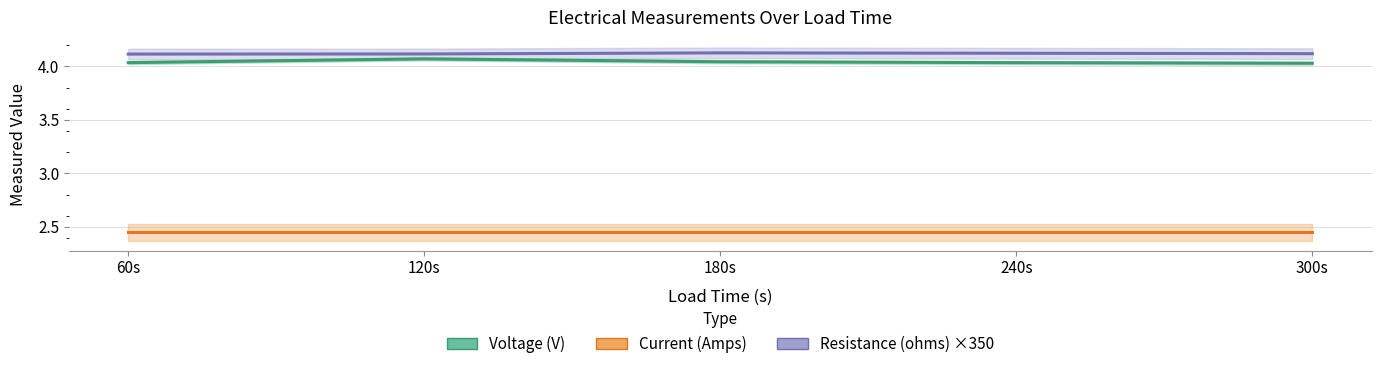

At which label is Resistance (ohms) ×350 closest to 4?

60s